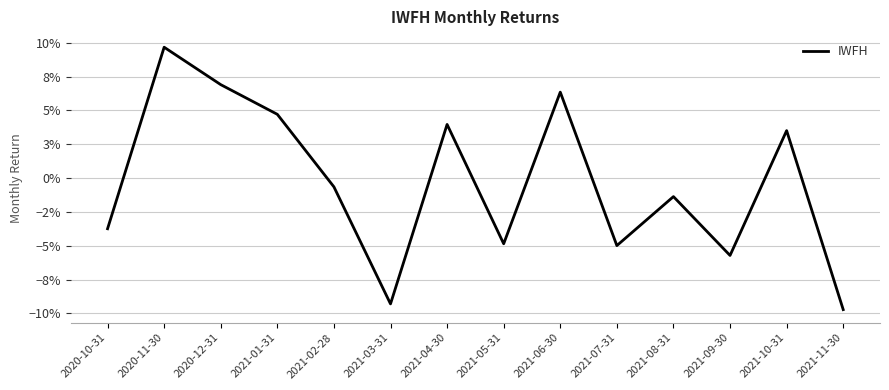

Rank the categories by value from lowest to highest.

2021-11-30, 2021-03-31, 2021-09-30, 2021-07-31, 2021-05-31, 2020-10-31, 2021-08-31, 2021-02-28, 2021-10-31, 2021-04-30, 2021-01-31, 2021-06-30, 2020-12-31, 2020-11-30